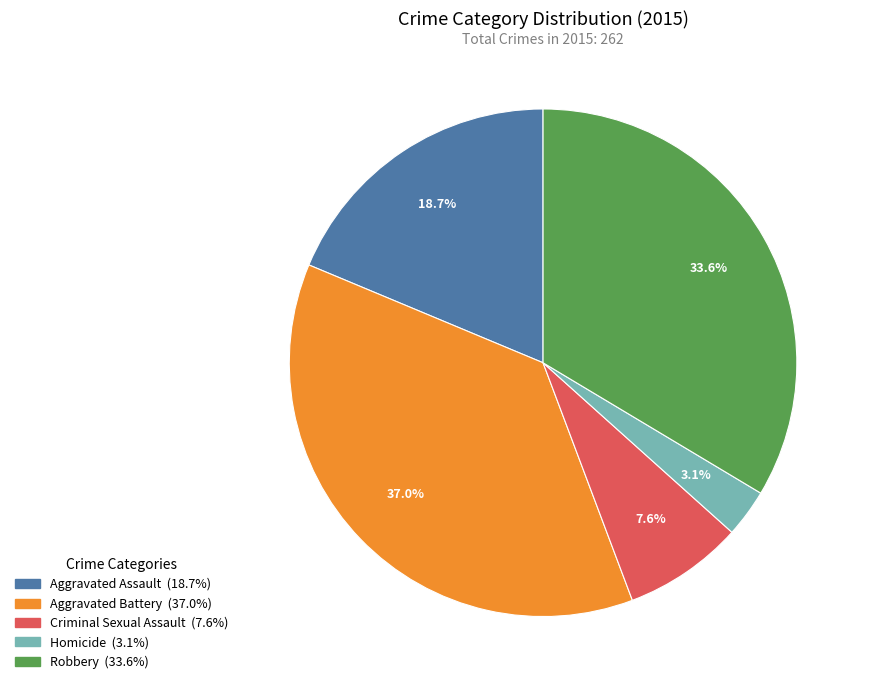

To the nearest percent, what portion does Aggravated Assault represent?

19%